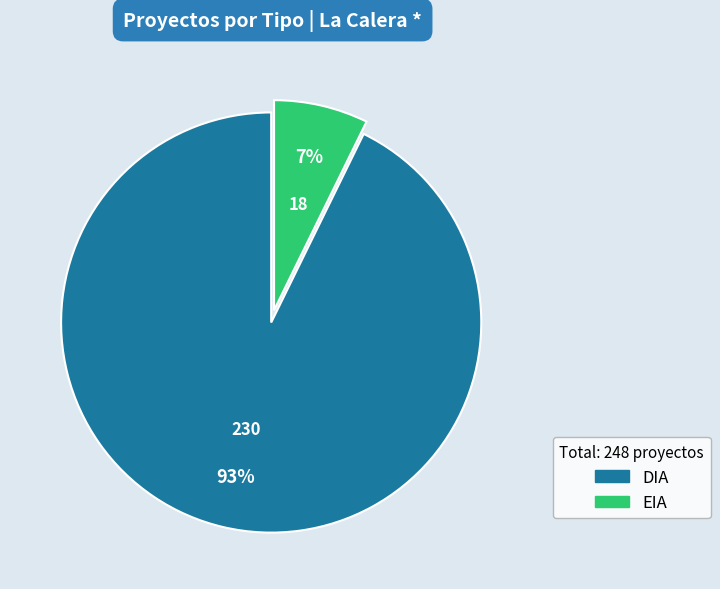

What percentage is the DIA slice, to the nearest percent?

93%